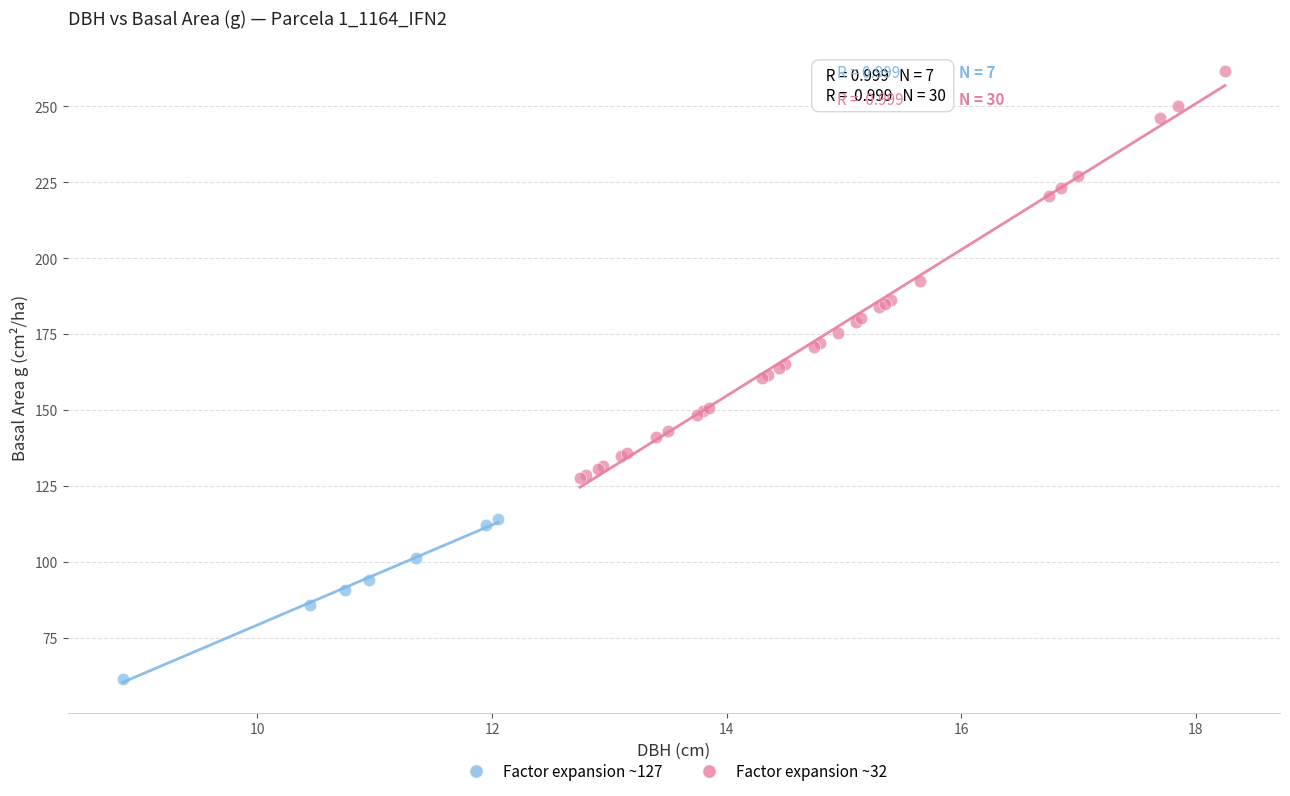

Which series has the largest Y range (max minus min)?

Factor expansion ~32